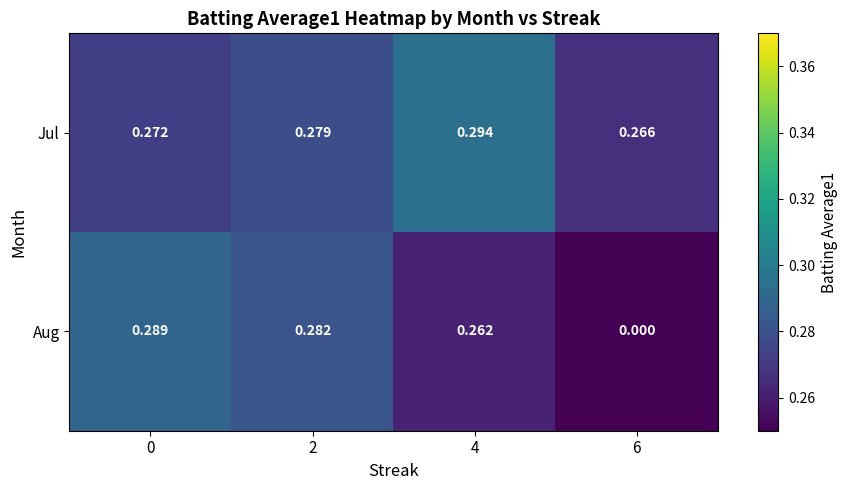

Which series changed the most between 0 and 6?

Aug